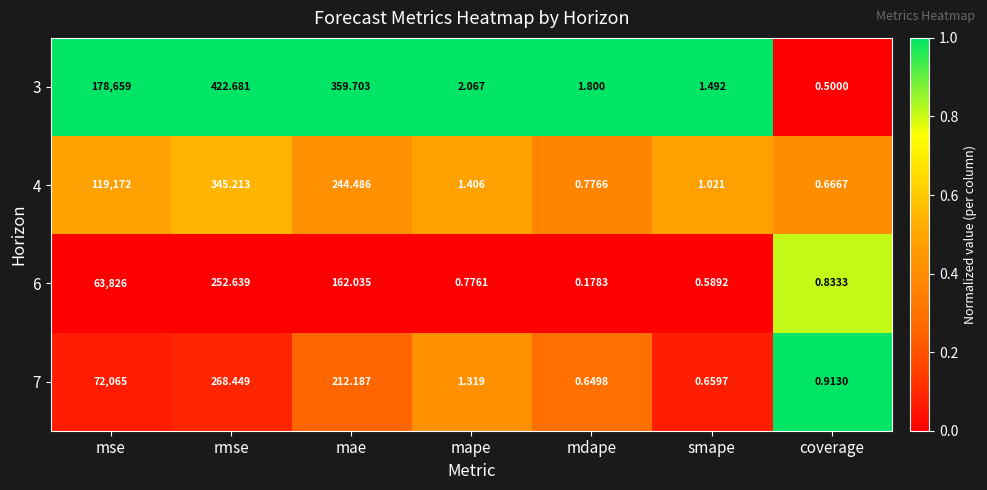

List the labels in order of 6 value, smallest first.

mdape, smape, mape, coverage, mae, rmse, mse